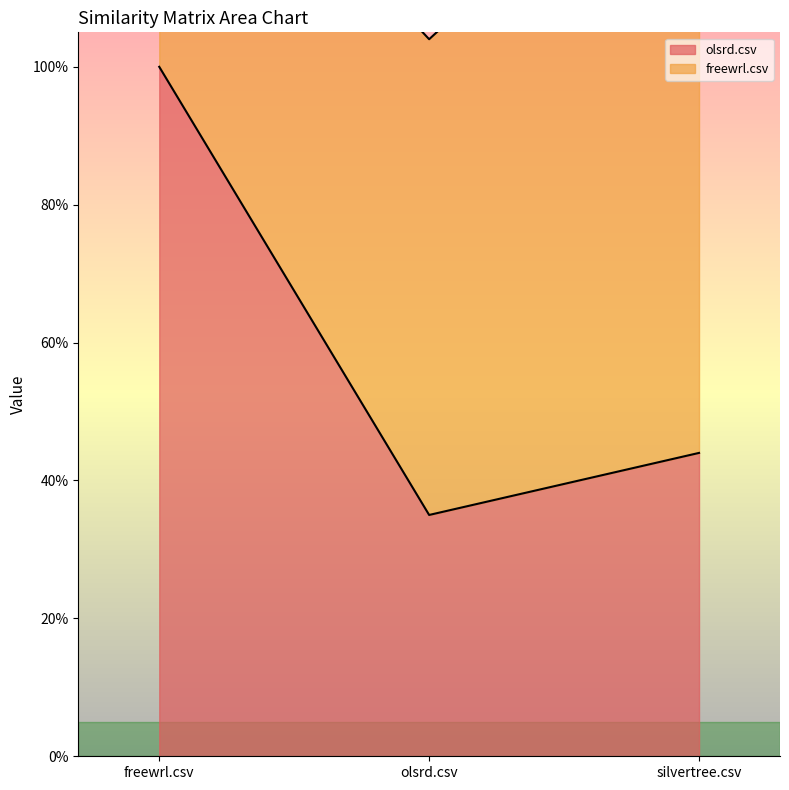

How many data points does each series have?

3